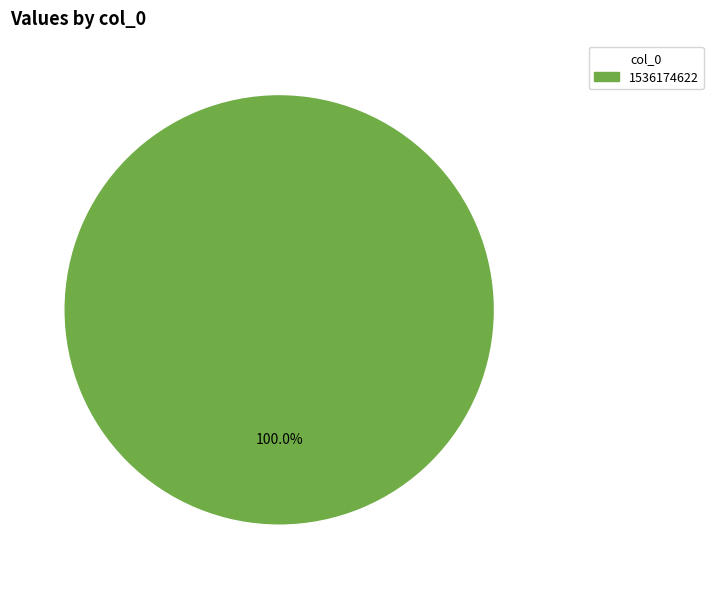

Rank the categories by value from highest to lowest.

1536174622